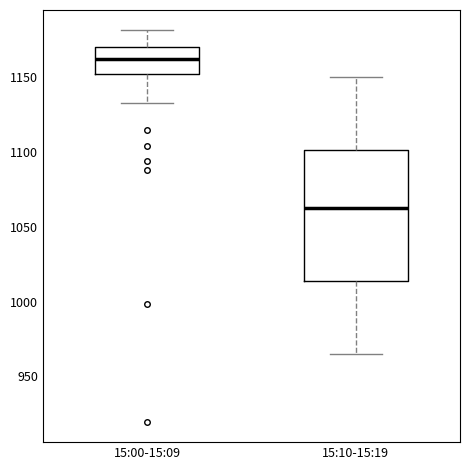

Which box has the highest median line?

15:00-15:09